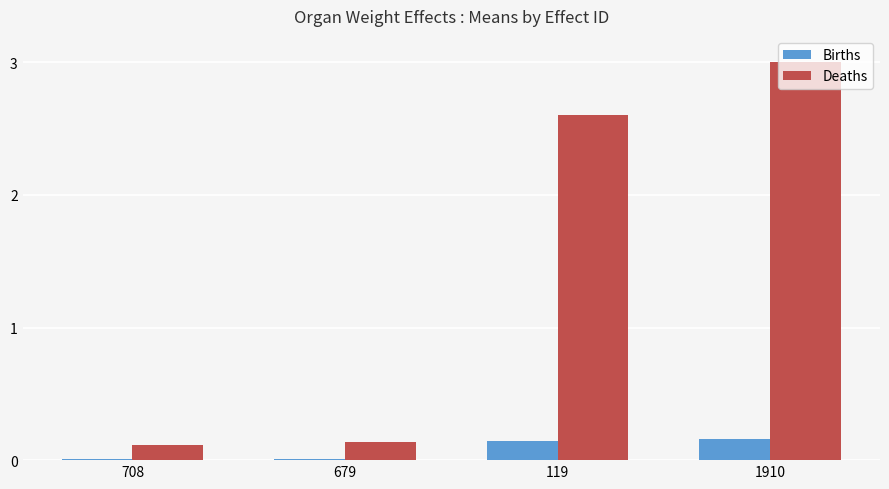

Is it true that Deaths equals 0.1 at 679?

True